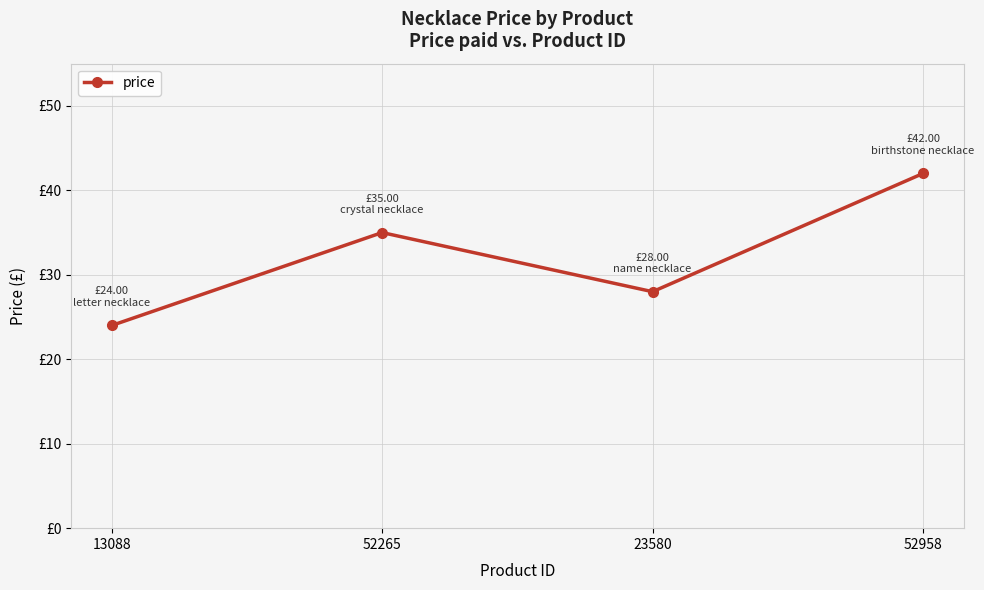

What is the ratio of the value at 23580 to the value at 52265?

0.8